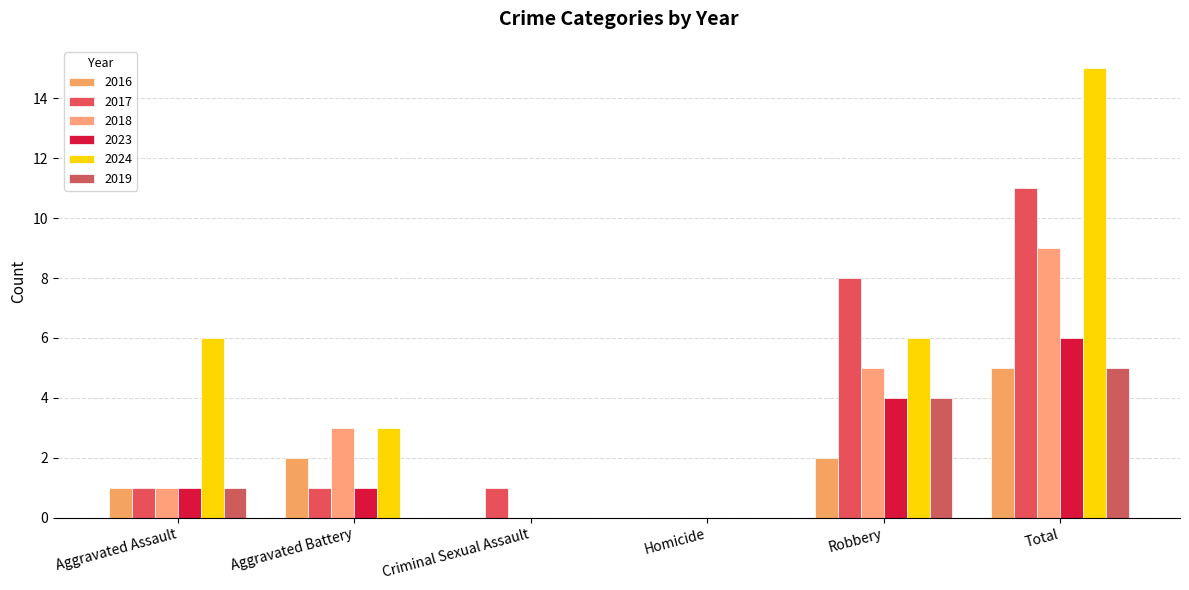

How many data points does each series have?

6